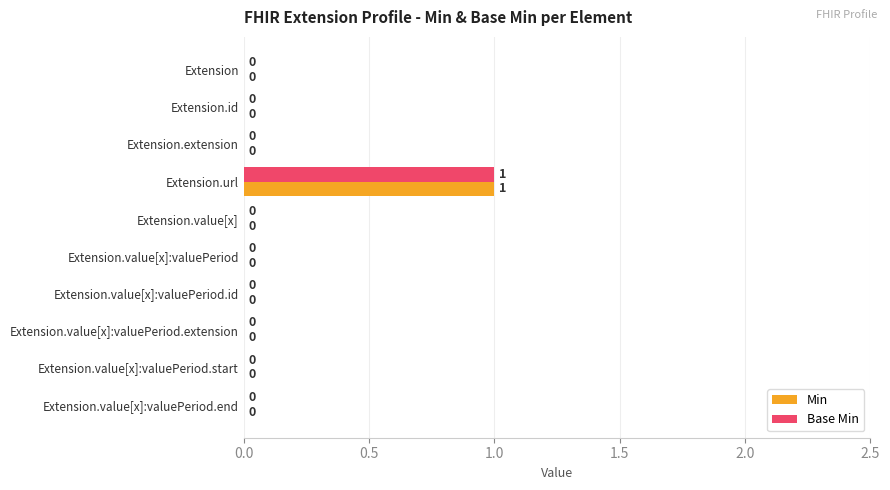

The value of Base Min at Extension is -1. True or false?

False